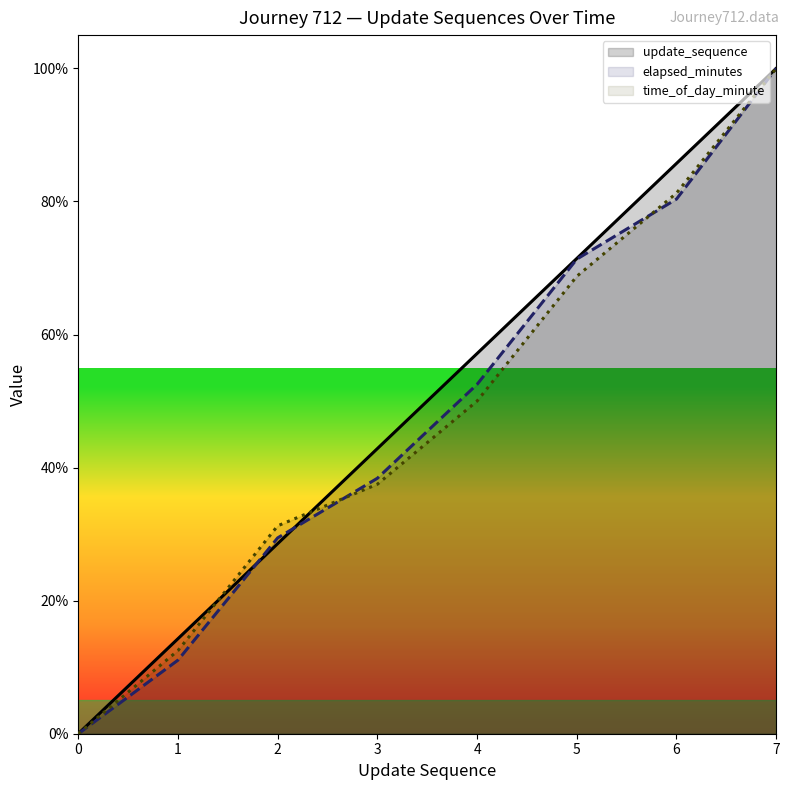

After their last crossing, which series has the higher values: update_sequence or elapsed_minutes?

update_sequence